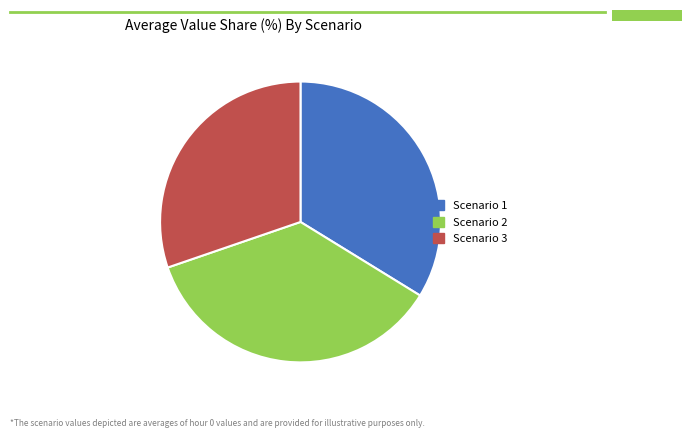

True or false: Scenario 1 accounts for 34% of the total.

True